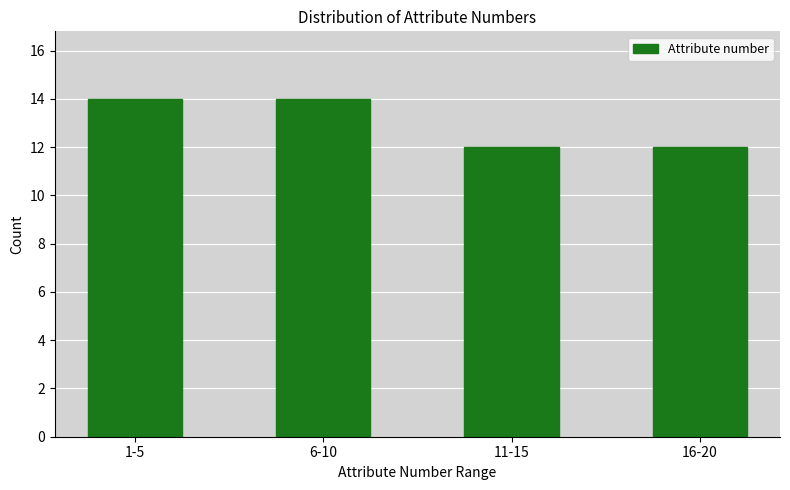

Reading left to right, transcribe all the data shown in this chart.

14	14	12	12